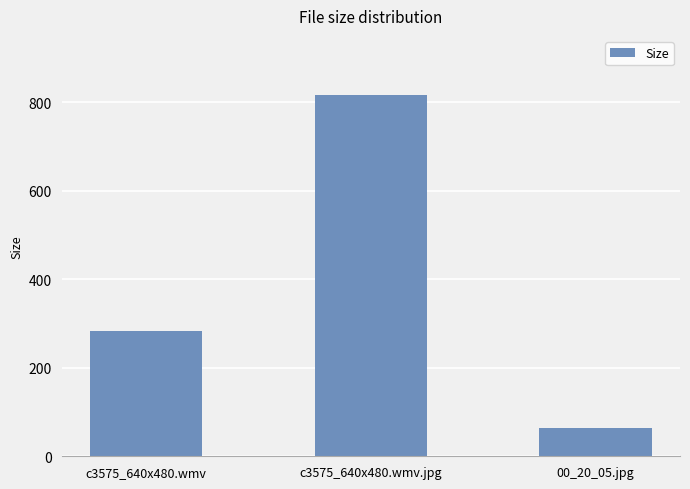

List the labels in order of value, largest first.

c3575_640x480.wmv.jpg, c3575_640x480.wmv, 00_20_05.jpg